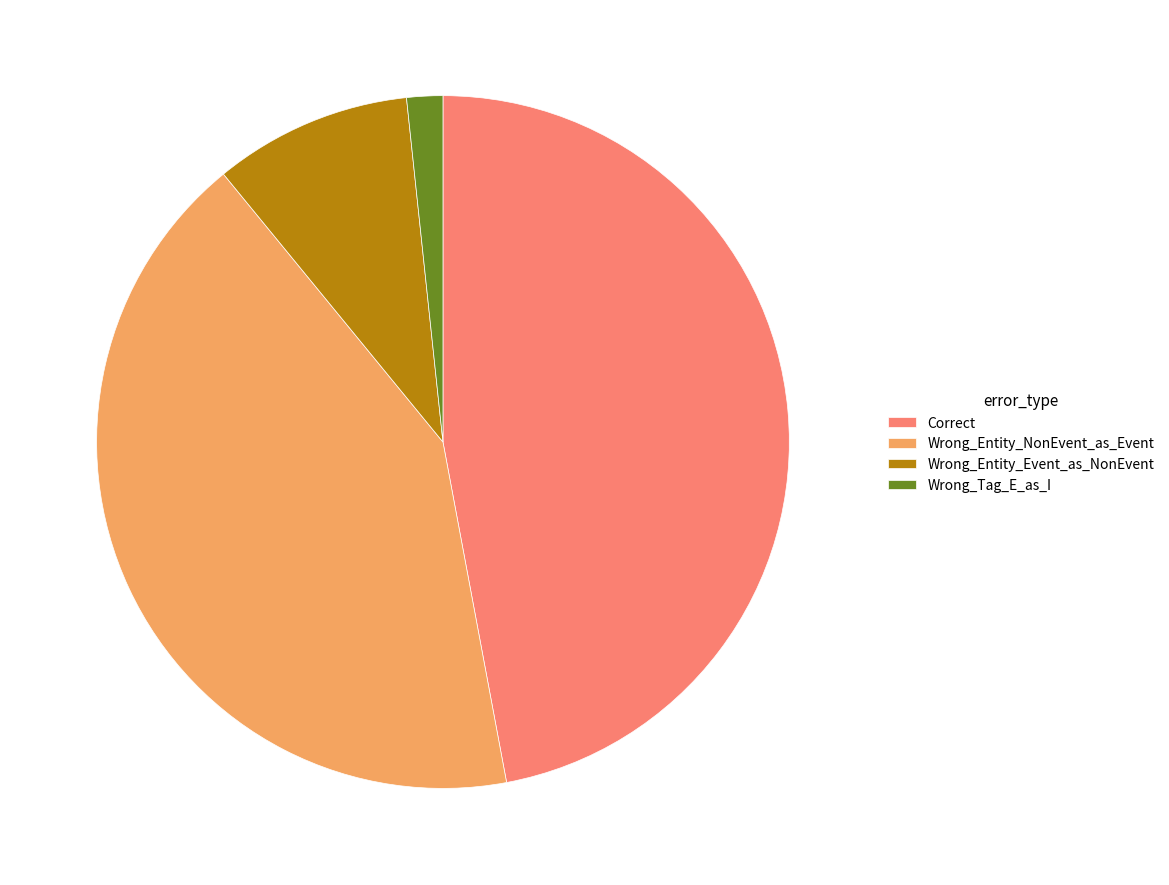

Is the sum of Wrong_Tag_E_as_I and Wrong_Entity_NonEvent_as_Event greater than half?

No